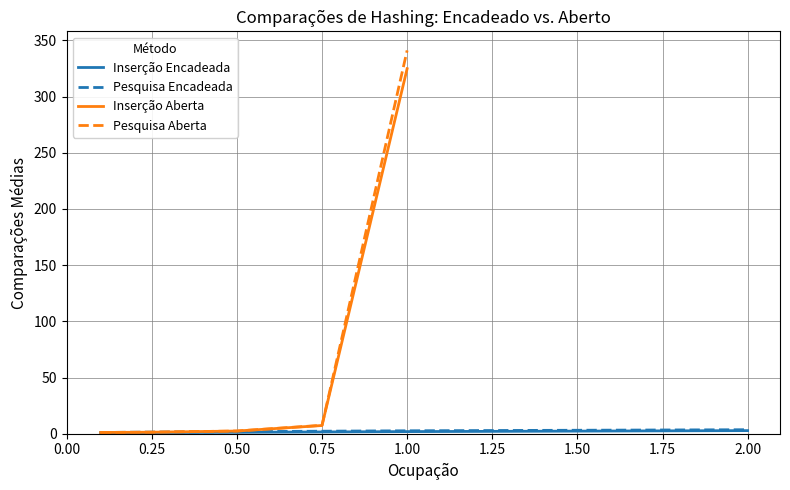

True or false: there are more than 1 points higher than both neighbors.

False